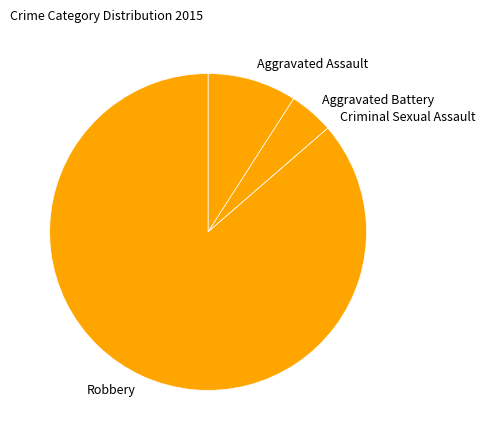

Approximately how many times larger is the value at Robbery compared to Aggravated Battery?

19.0